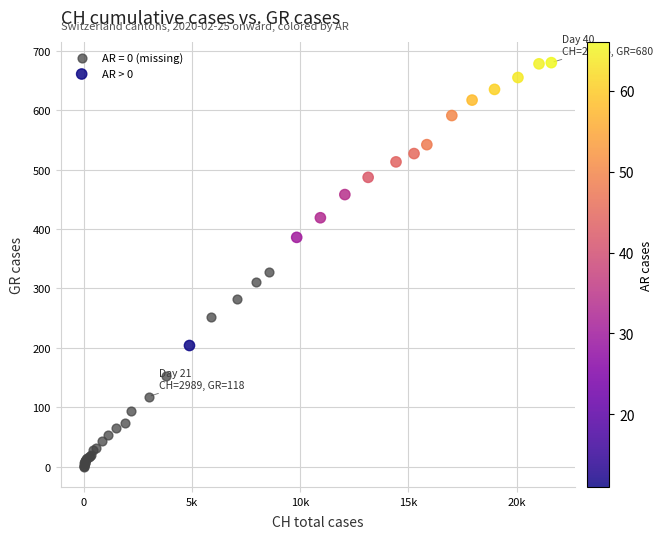

Which series reaches the maximum Y coordinate?

AR > 0